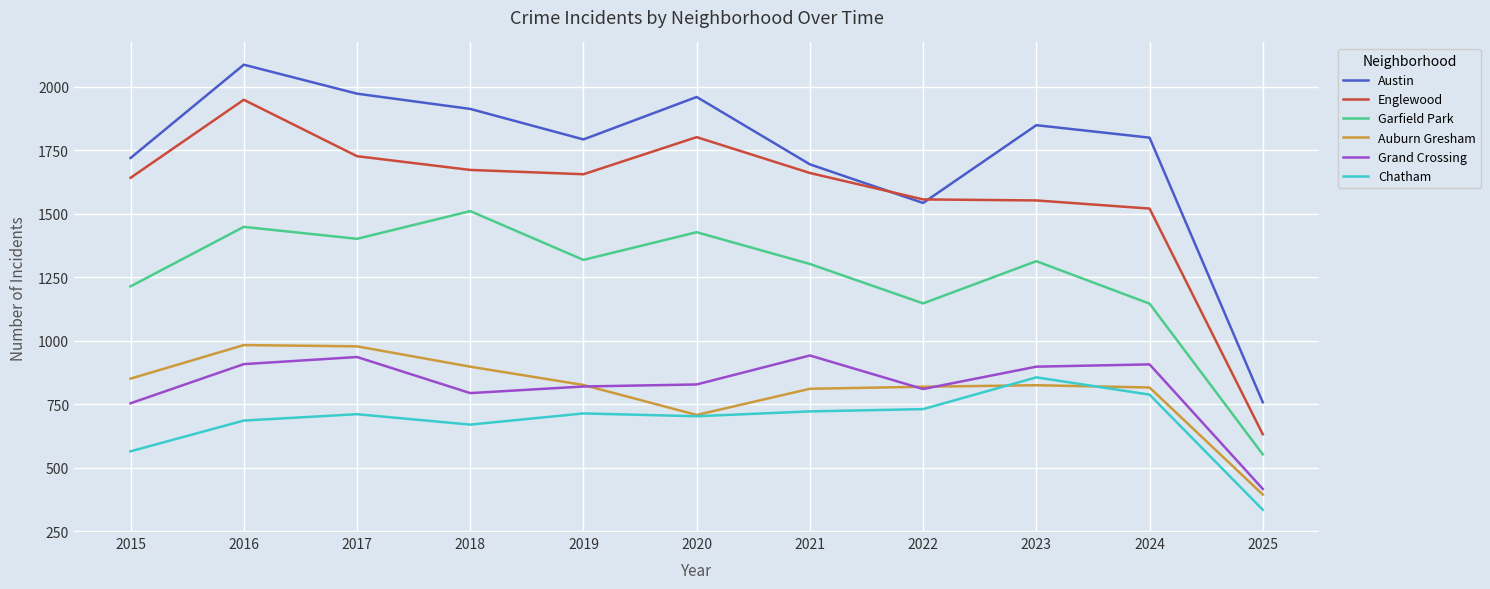

What is the highest value of the Austin series?

2086